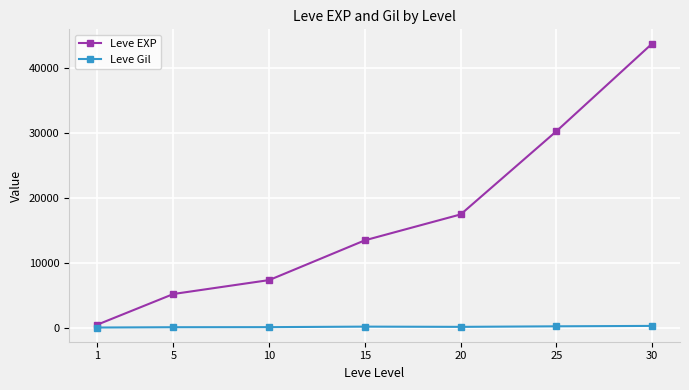

What is the total value across all series at 20?

17700.8